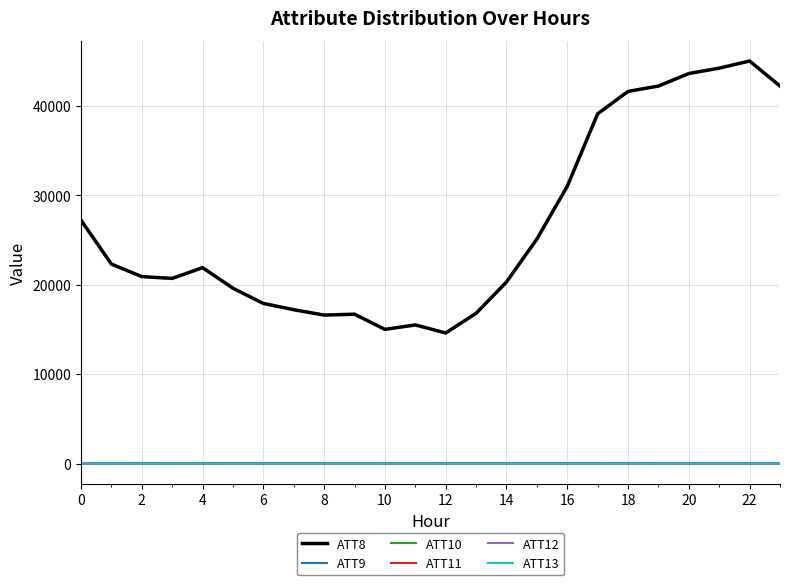

Which series has the largest total across all categories?

ATT8